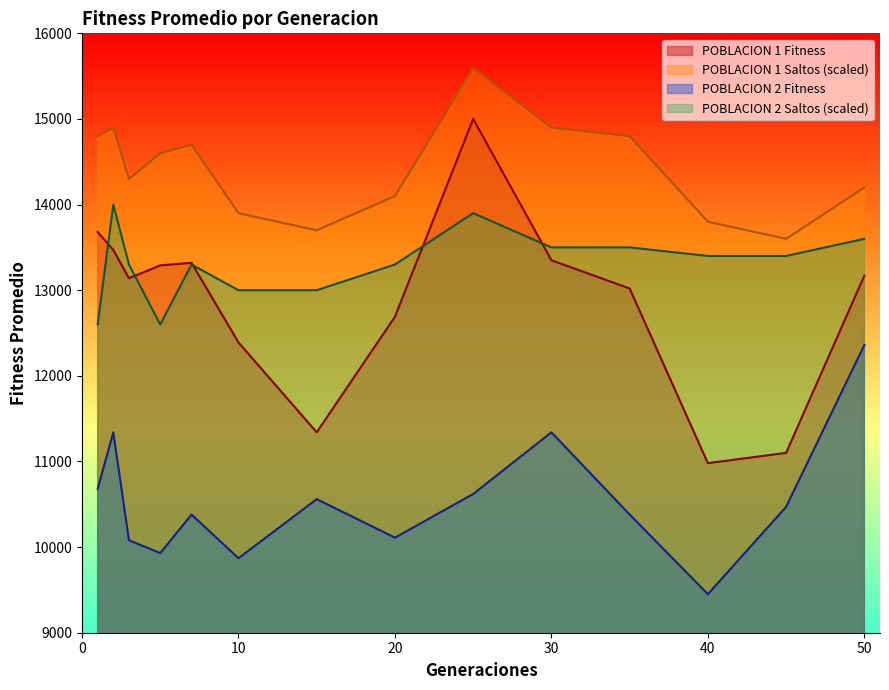

What is the difference between the second highest and second lowest values in the POBLACION 2 Saltos series?

1300